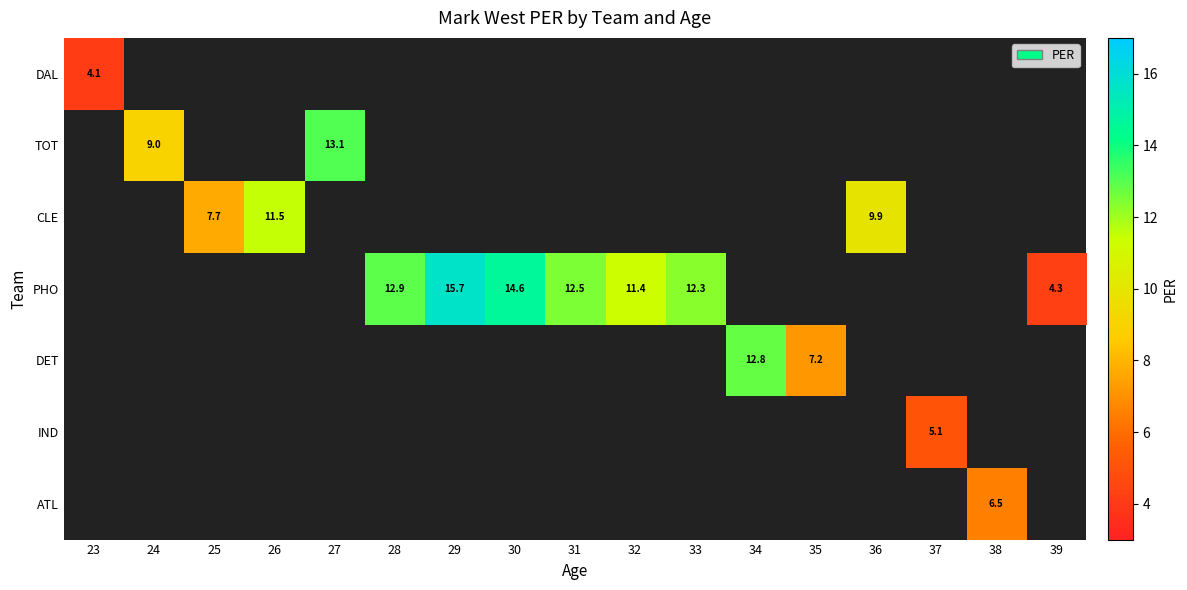

At how many categories does at least one series exceed 5?

15